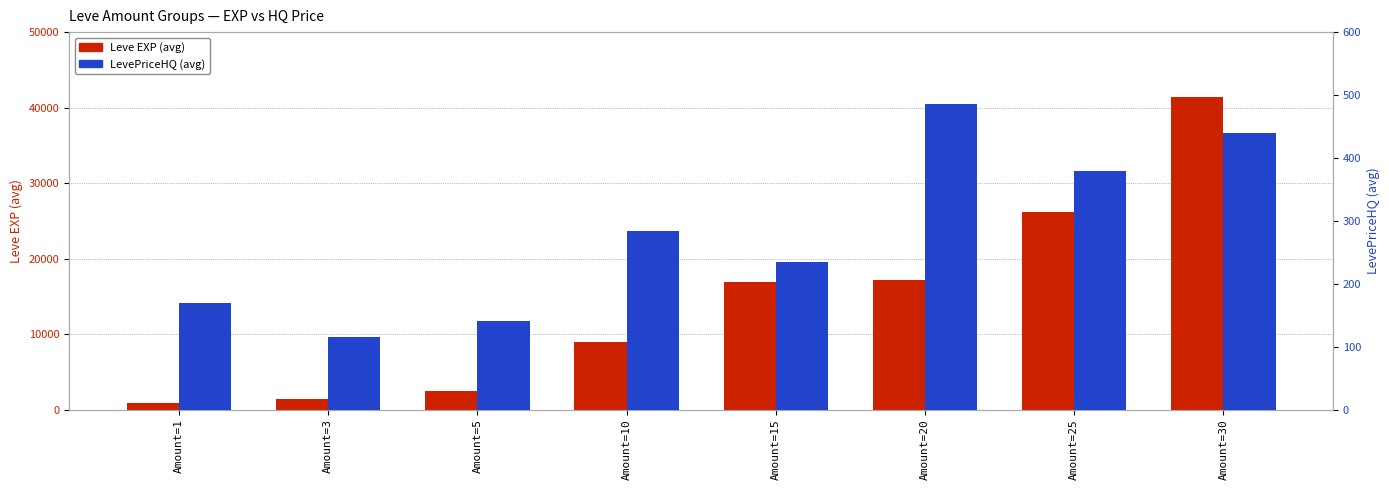

At which category is the sum across all series the highest?

Amount=30